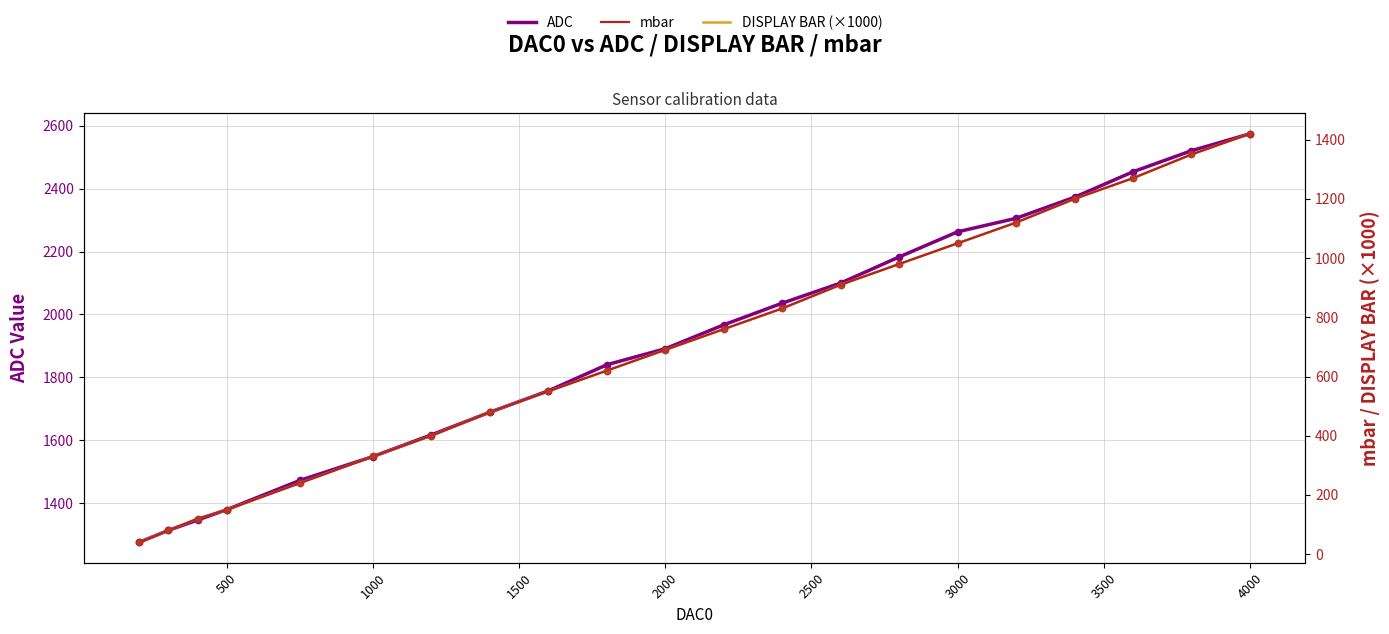

Is the value of DISPLAY BAR (×1000) at 1500 greater than the value of mbar at 1000?

Yes